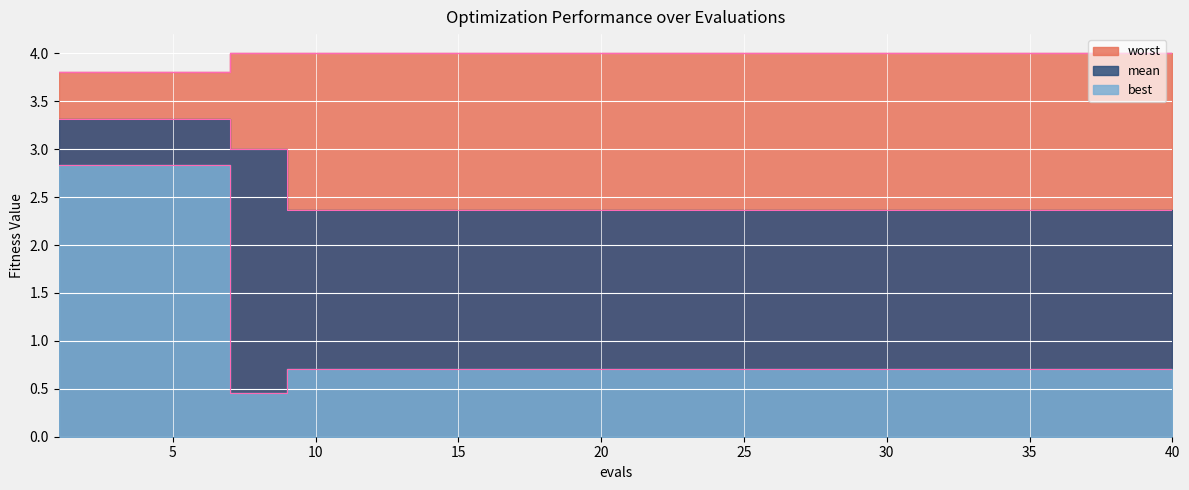

How many lines are shown in the chart?

3